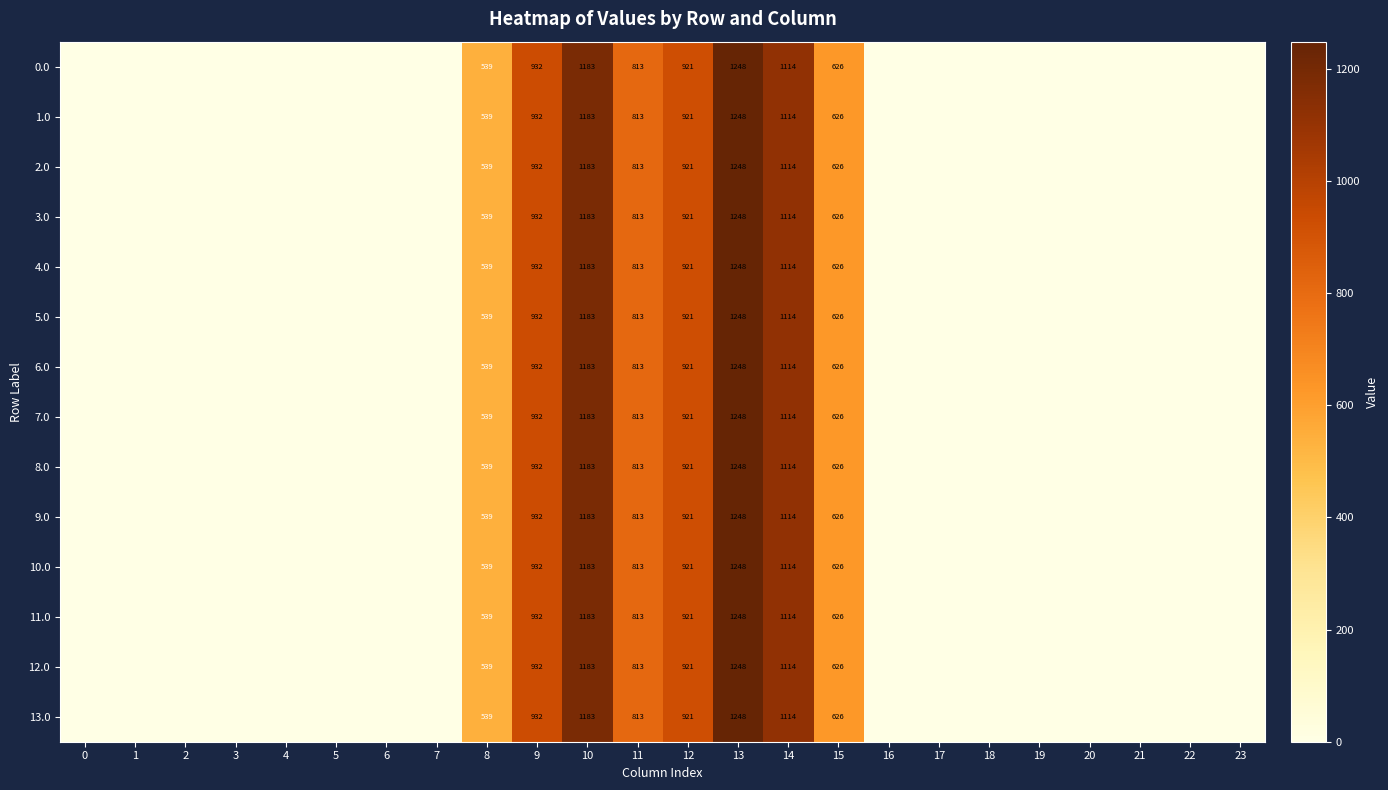

The value of 12.0 at 8 is 539. True or false?

True